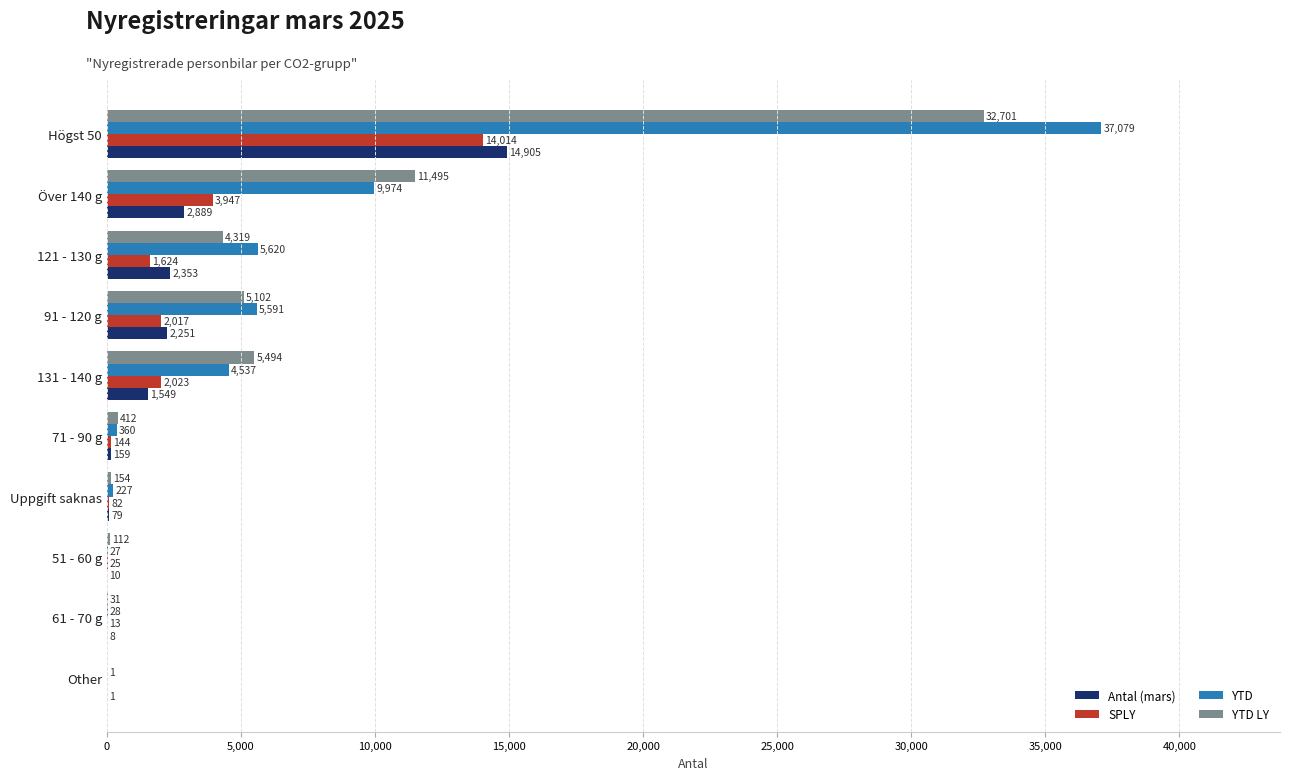

Which series has the largest total across all categories?

YTD